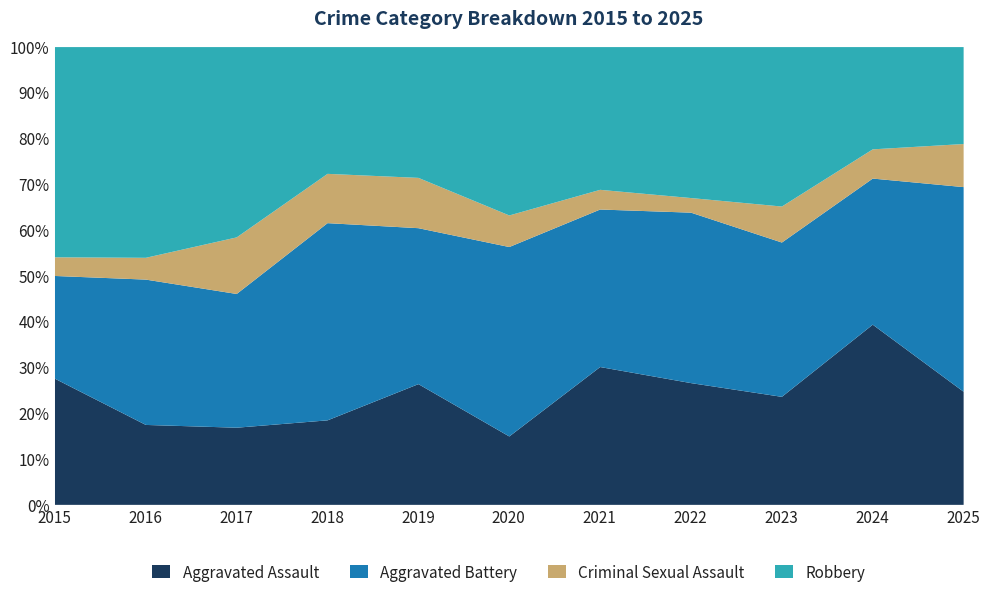

What is the minimum value for Aggravated Assault?

14.9